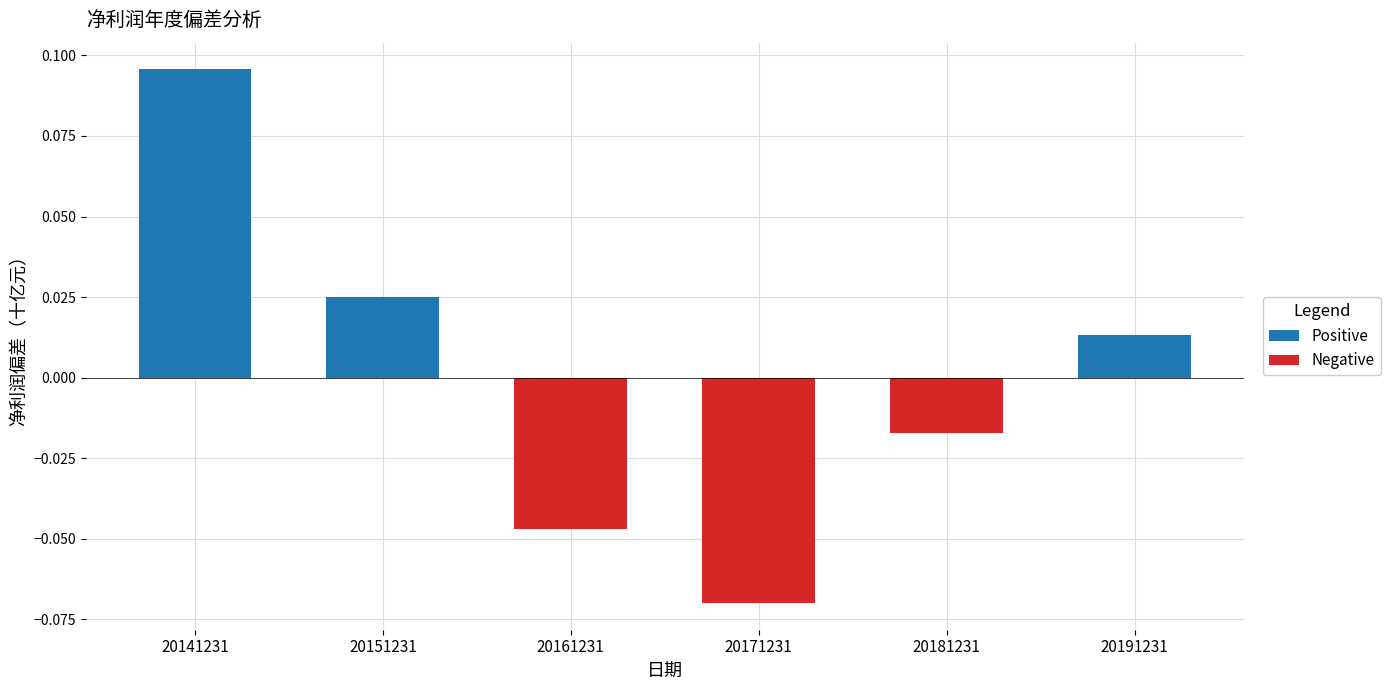

At which label is Positive closest to 0?

20161231